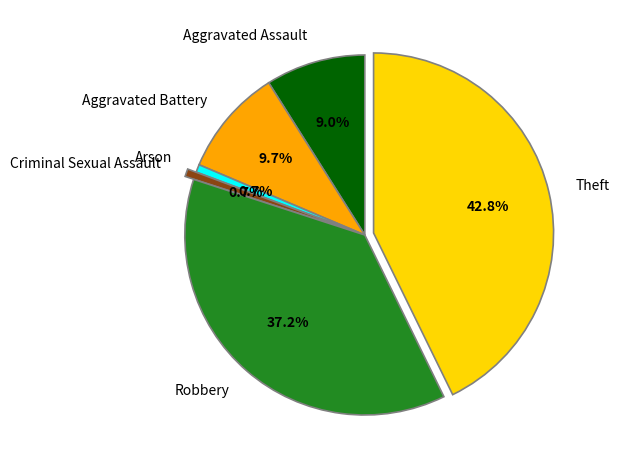

Do Theft and Criminal Sexual Assault together represent more than half of the pie?

No